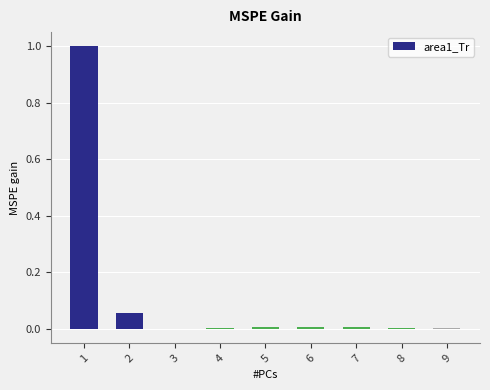

At which label does the data first exceed 0?

1